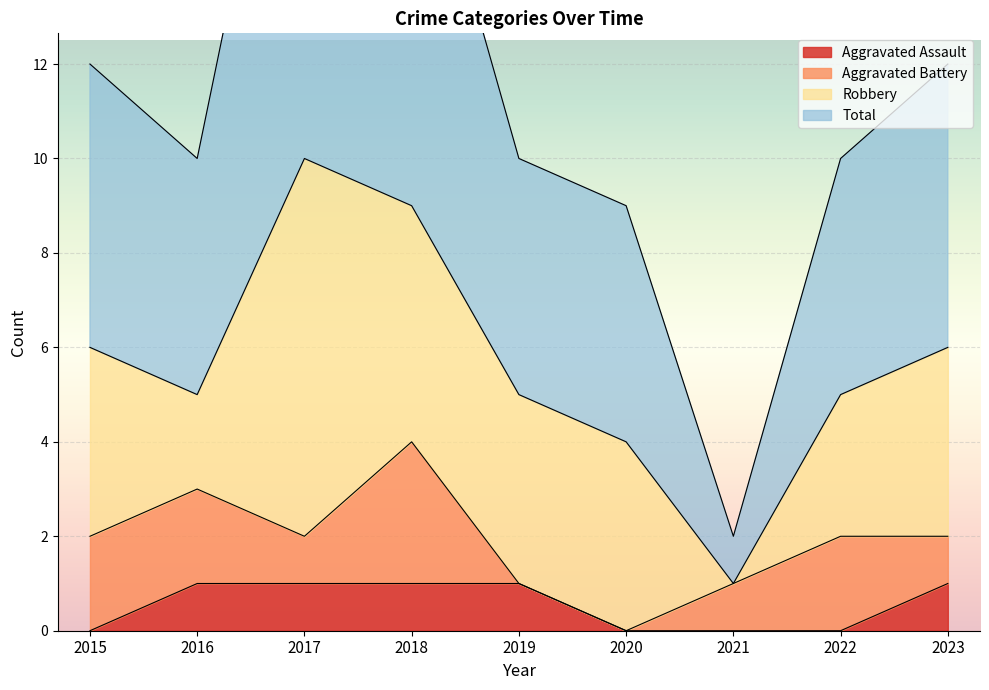

How many data points in Total are above 10?

4